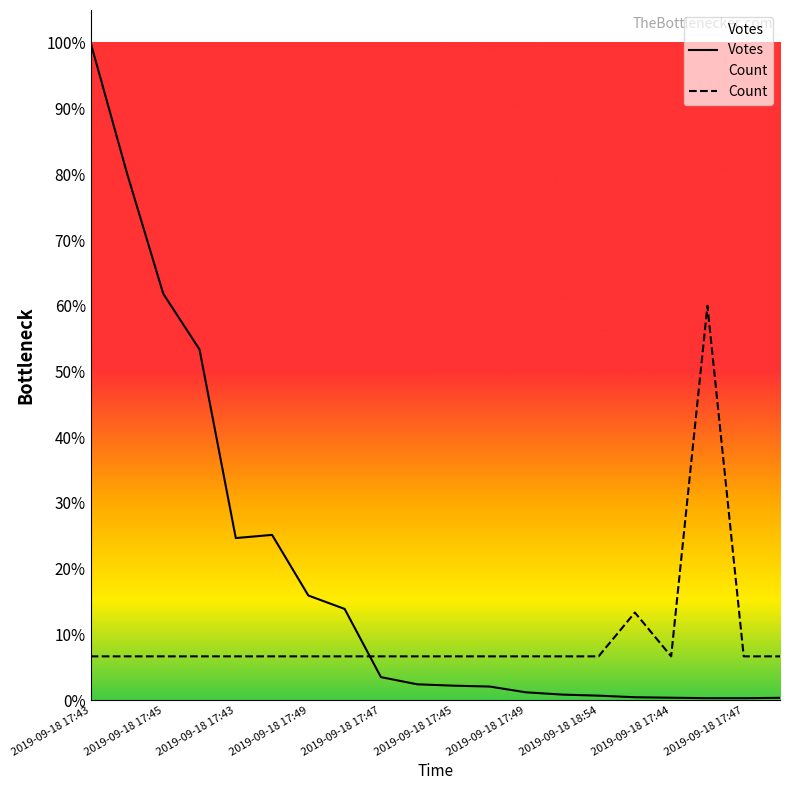

Reading left to right, list all the values displayed in this chart.

Votes: 17188.0	13783.0	10630.0	9171.0	4239.0	4322.0	2737.0	2386.0	603.0	415.0	379.0	356.0	205.0	146.0	118.0	77.0	64.0	52.0	52.0	61.0
Count: 1145.9	1145.9	1145.9	1145.9	1145.9	1145.9	1145.9	1145.9	1145.9	1145.9	1145.9	1145.9	1145.9	1145.9	1145.9	2291.7	1145.9	10312.8	1145.9	1145.9